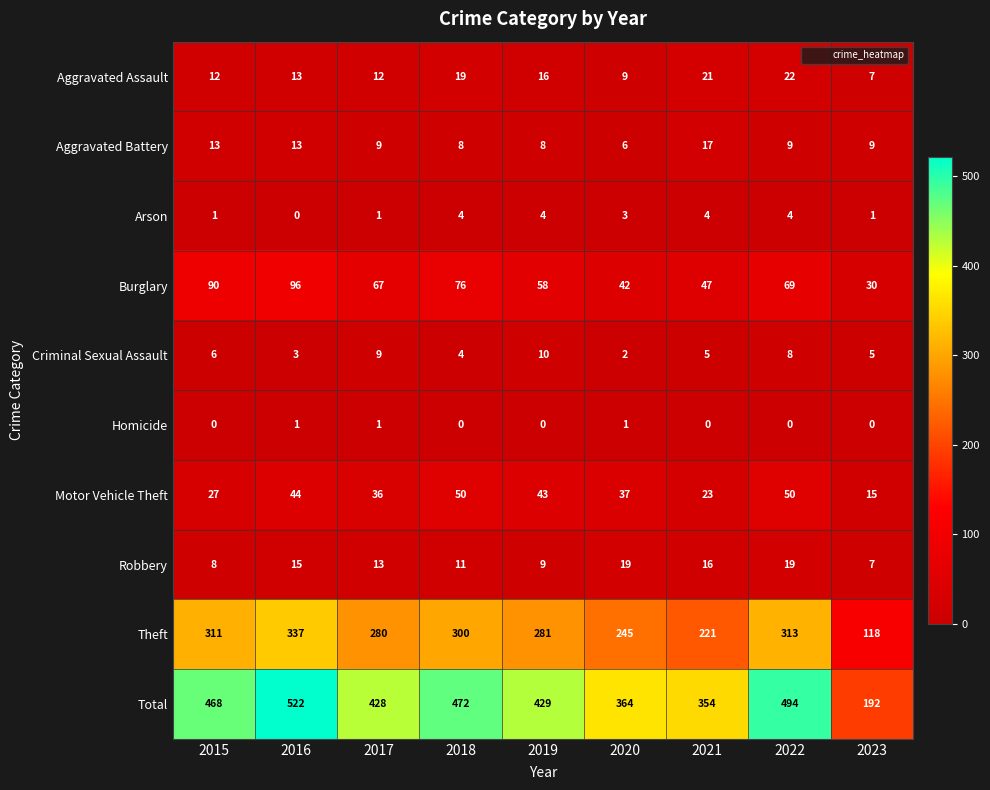

Which series has the largest range (max minus min)?

Total